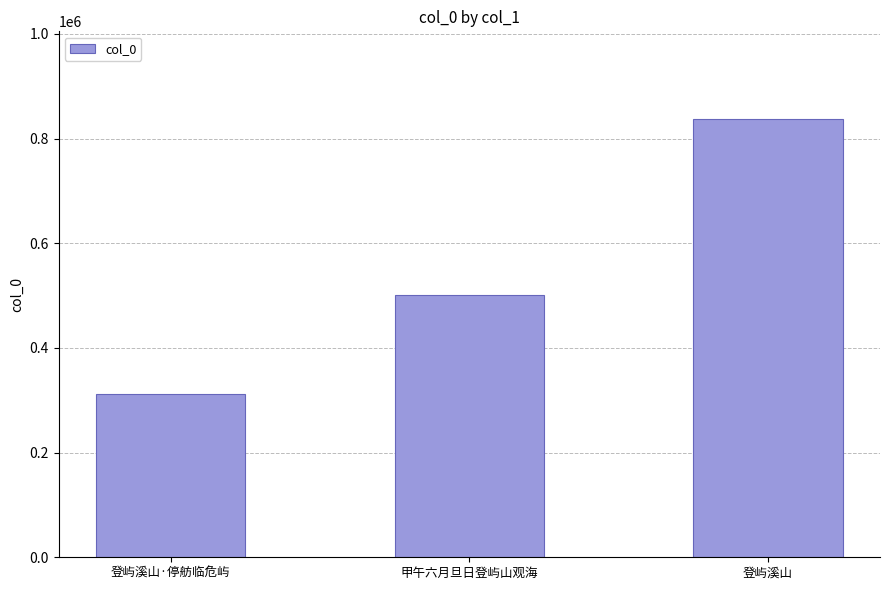

List the labels in order of value, smallest first.

登屿溪山·停舫临危屿, 甲午六月旦日登屿山观海, 登屿溪山